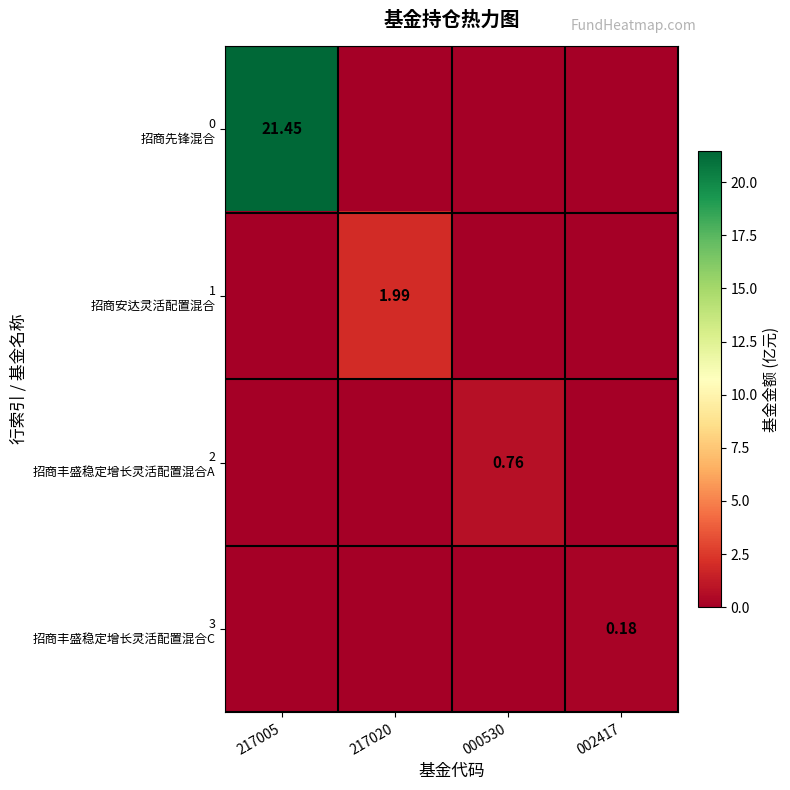

What is the total value across all series at 000530?

0.8